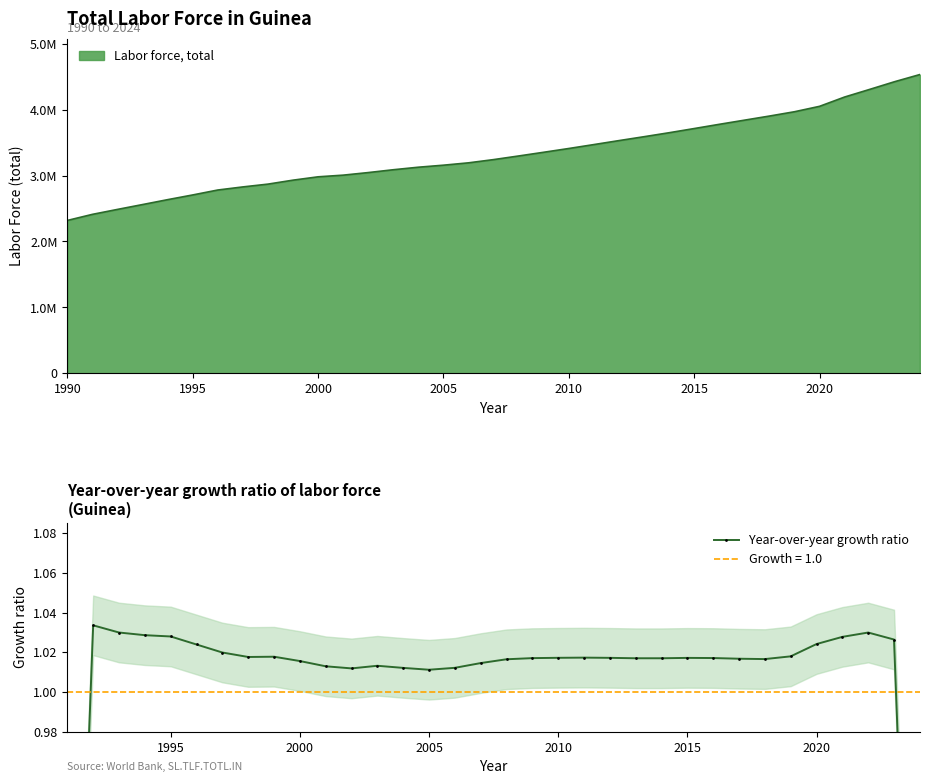

What is the sum of all values?

34.0